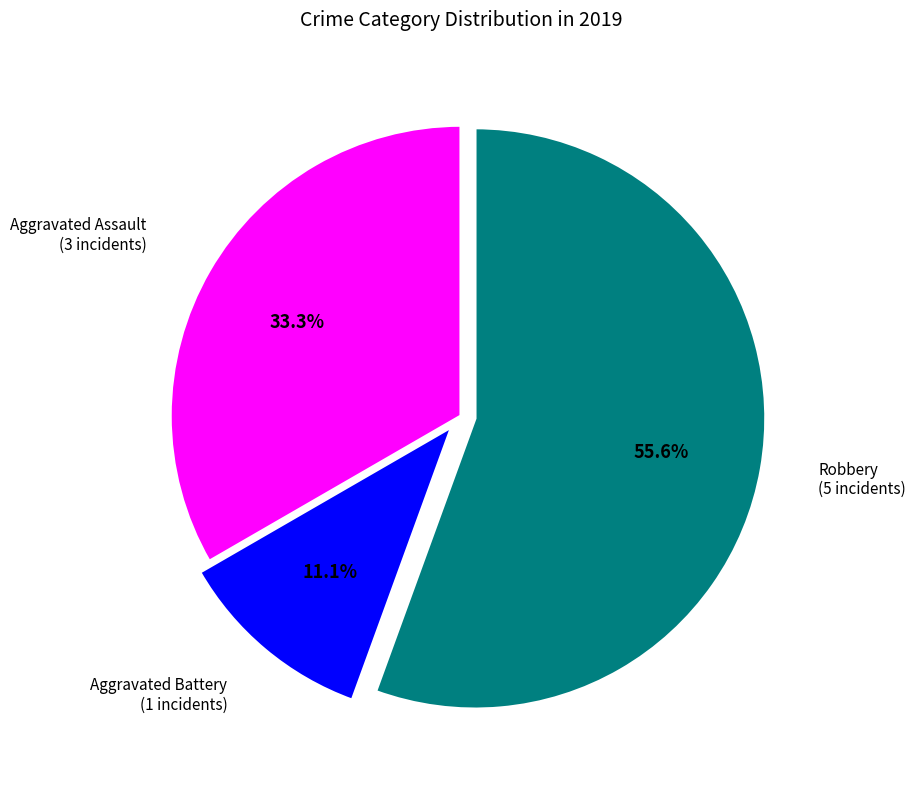

What percentage is the Aggravated Battery slice, to the nearest percent?

11%